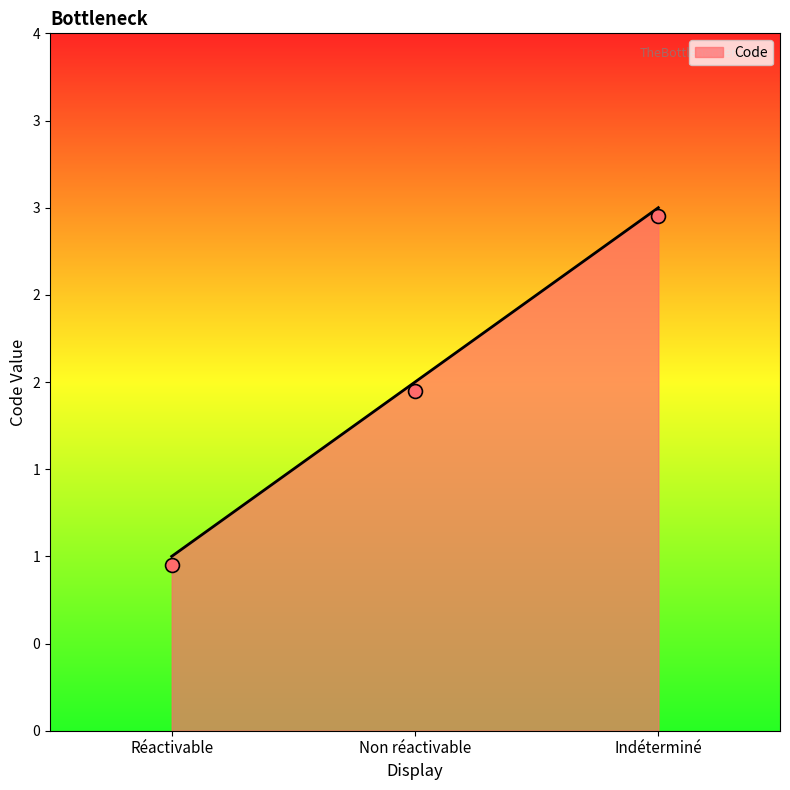

Which has a higher value, Indéterminé or Non réactivable?

Indéterminé